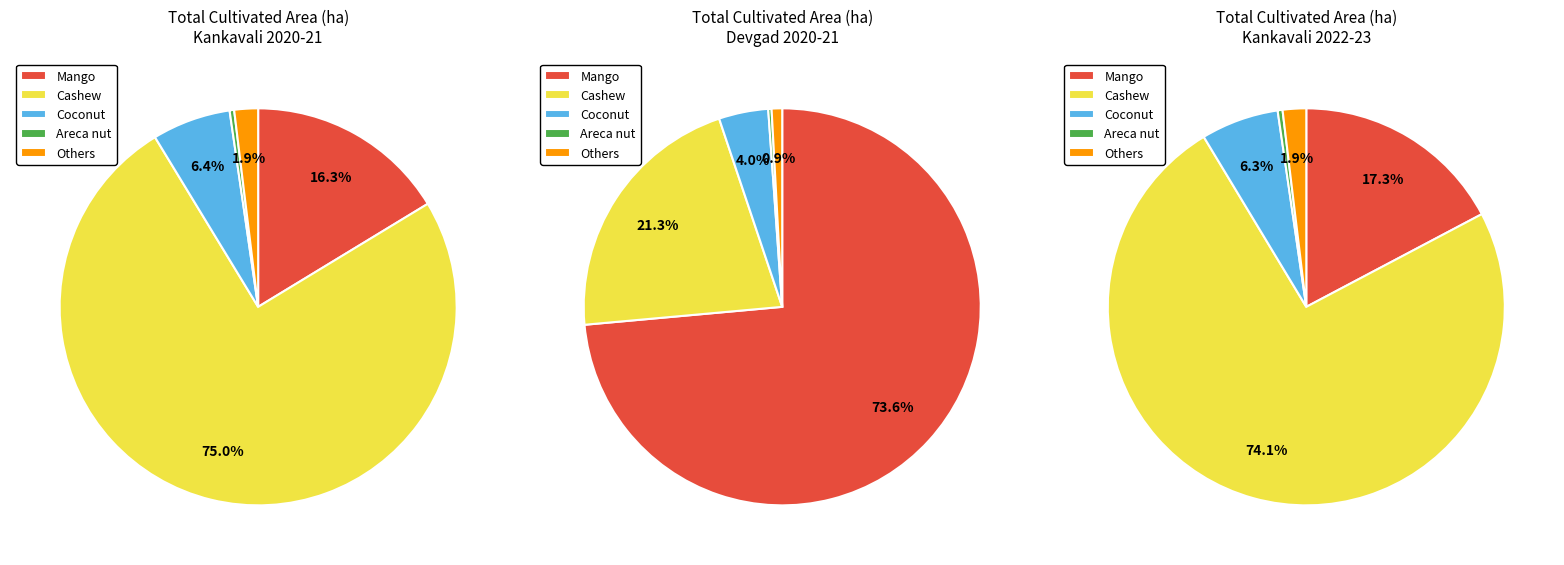

Does Coconut account for over 50% of the chart?

No